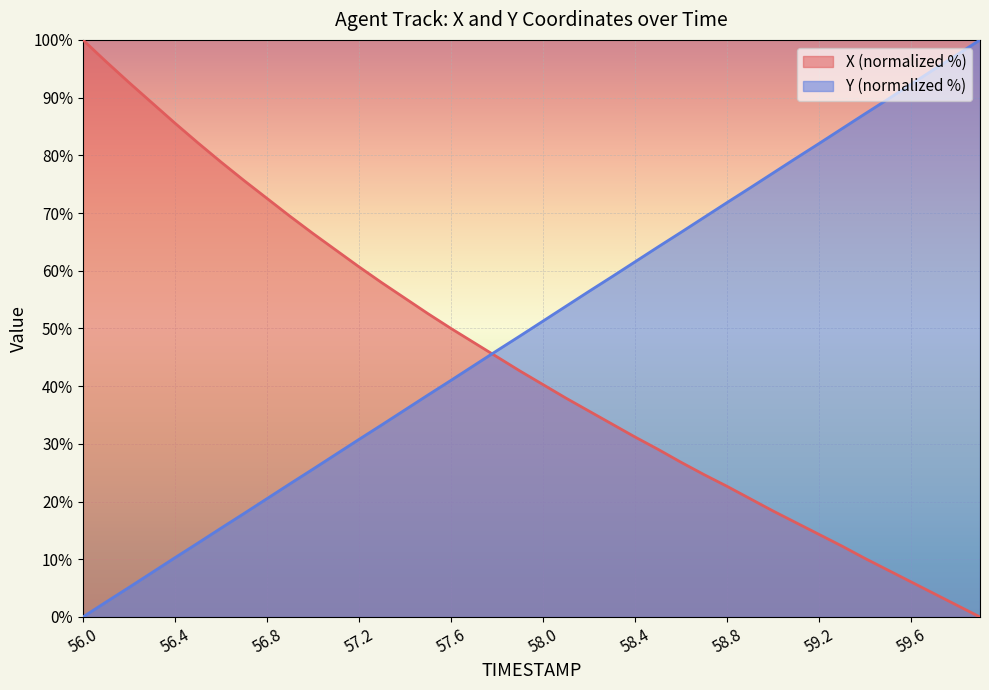

How many lines are shown in the chart?

2